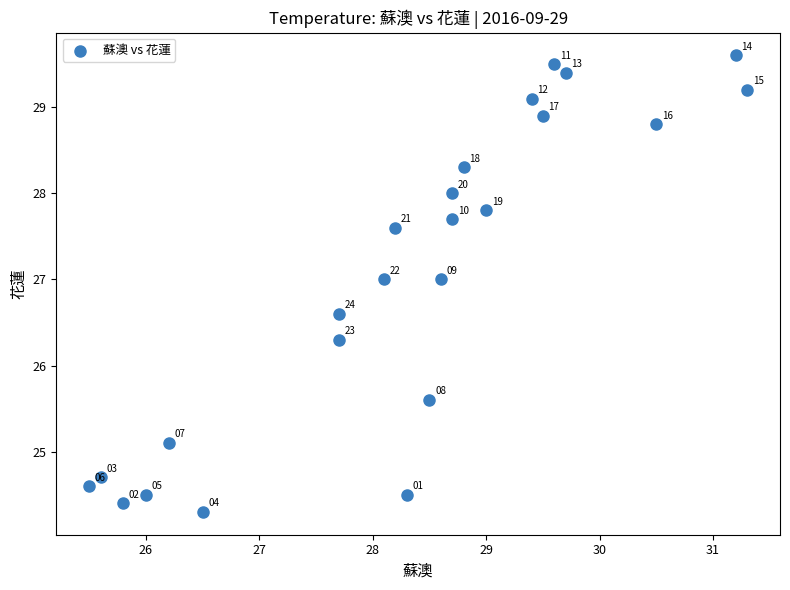

What Y value in the scatter plot is closest to 26?

26.3